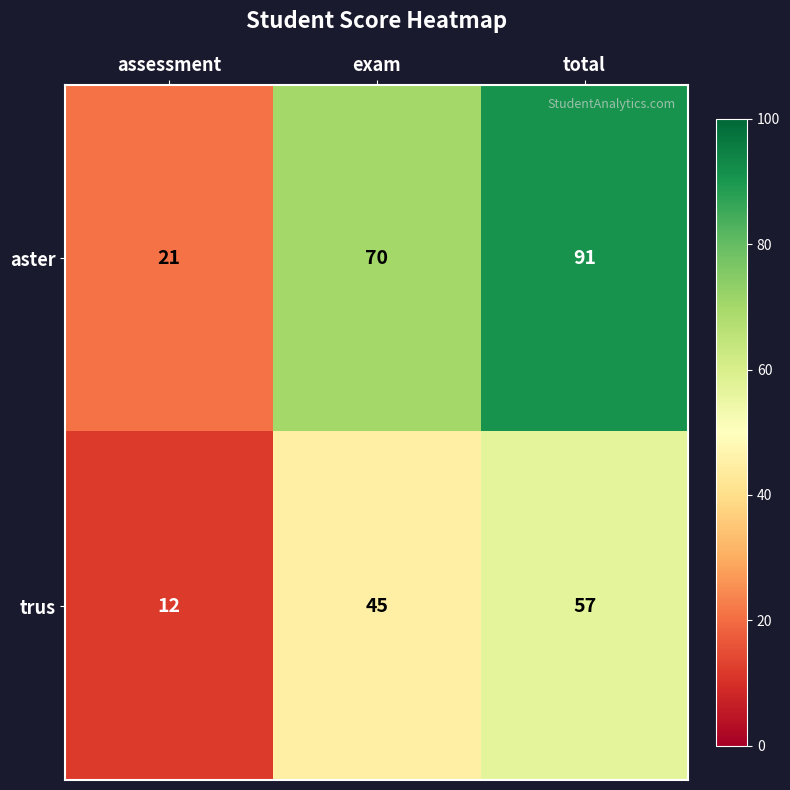

Which series has the widest spread of values?

aster